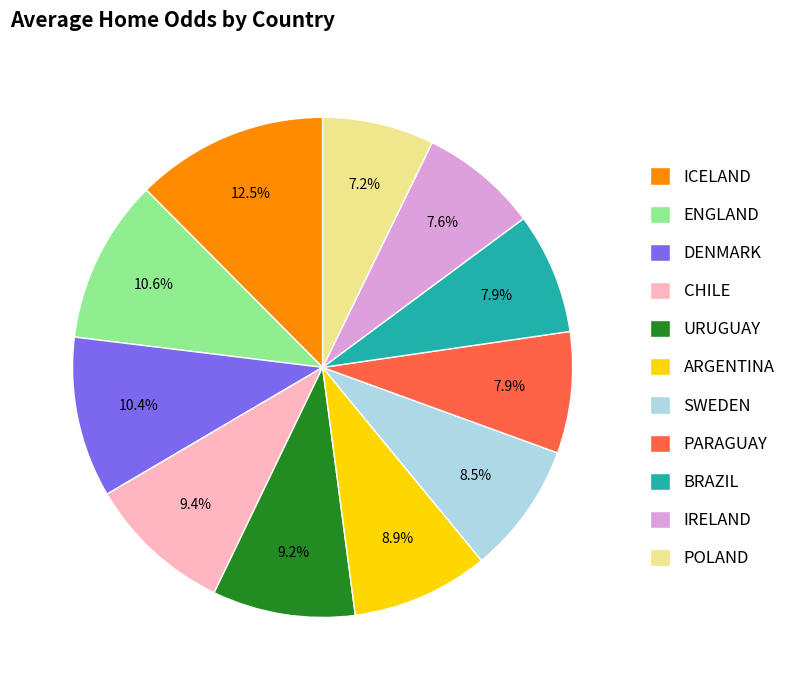

Combined, do DENMARK and ICELAND account for over 50%?

No